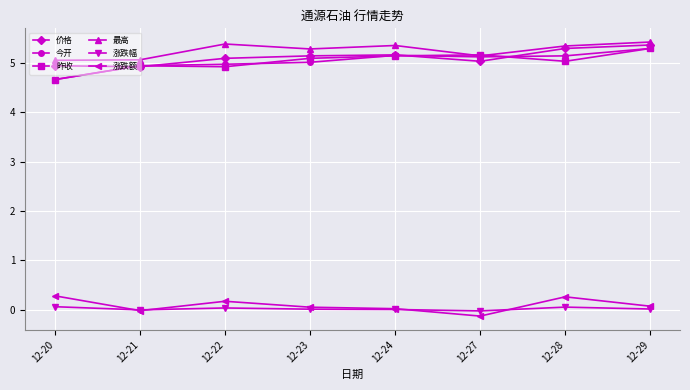

At which category does the chart reach its minimum across all series?

12-27